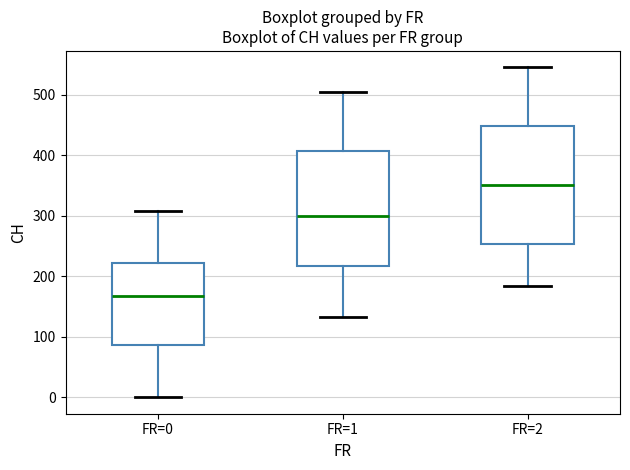

Which box's median line is the lowest?

FR=0